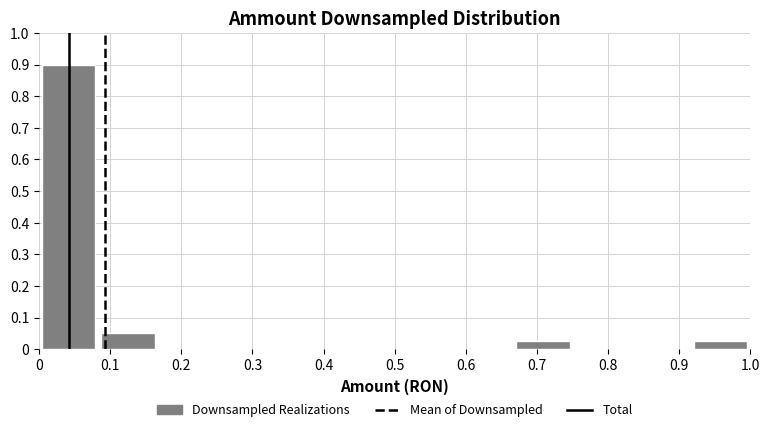

Reading left to right, transcribe this chart: for each bar, give the range it covers on the x-axis and its height. Neither the bar edges nor the heights are printed on the chart, so give them approximately, as read against the axes.

0.00 to 0.08: 0.90
0.08 to 0.17: 0.05
0.17 to 0.25: 0
0.25 to 0.33: 0
0.33 to 0.42: 0
0.42 to 0.50: 0
0.50 to 0.58: 0
0.58 to 0.67: 0
0.67 to 0.75: 0.03
0.75 to 0.83: 0
0.83 to 0.92: 0
0.92 to 1.00: 0.03